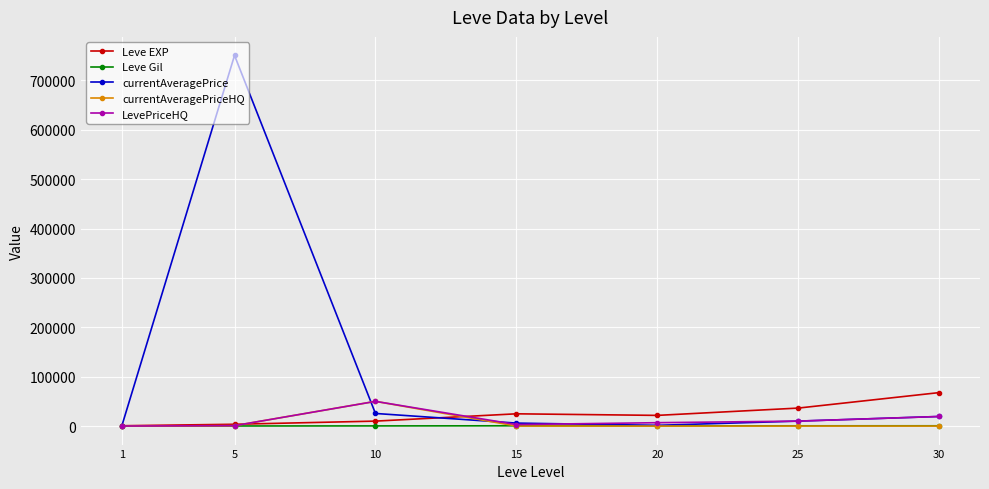

Does the chart have visible grid lines?

Yes